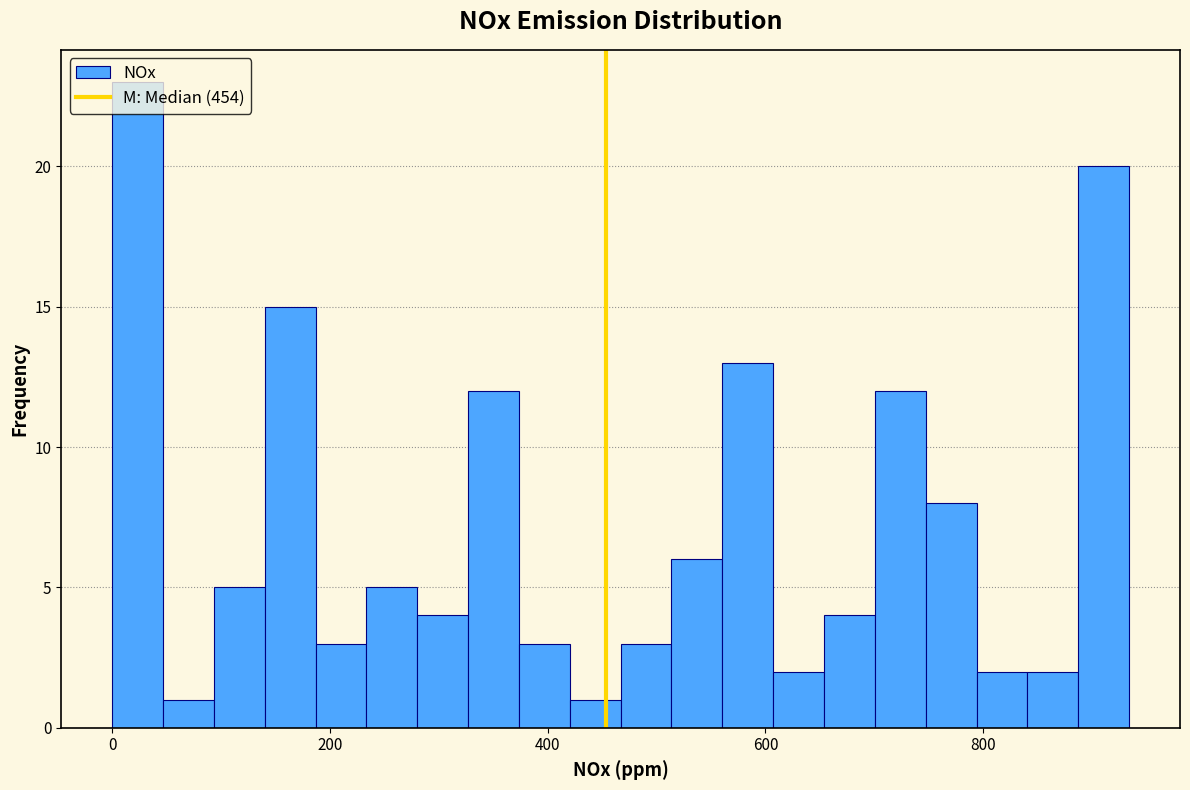

Around what value on the x-axis is the tallest bar? Give the approximate position of its centre, as read against the axis.

20